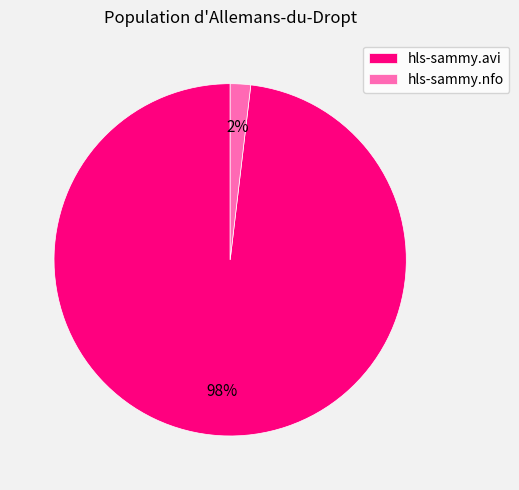

Count the number of slices in the pie.

2